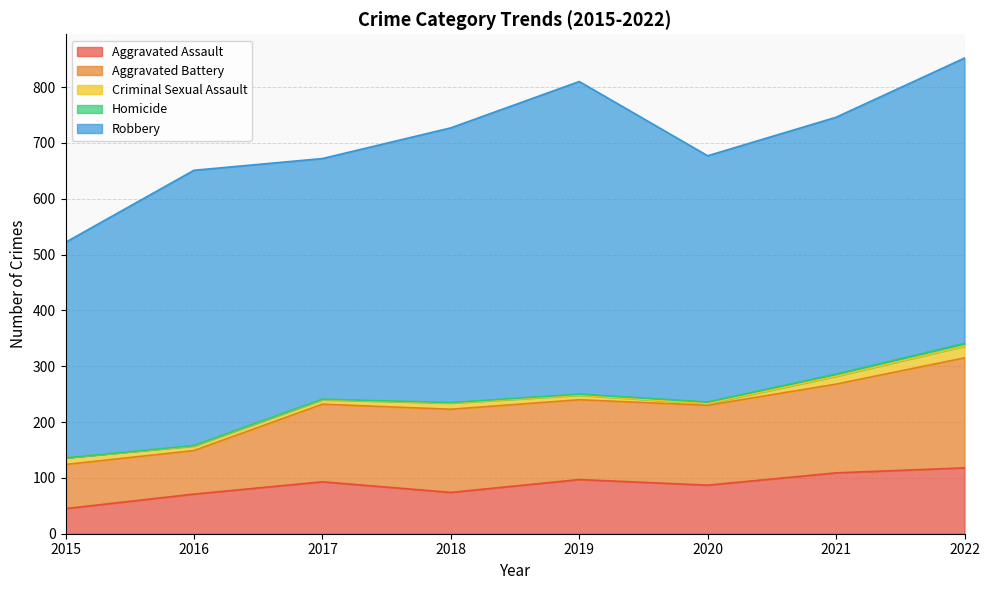

What is the difference between the Aggravated Battery values at 2018 and 2020?

6